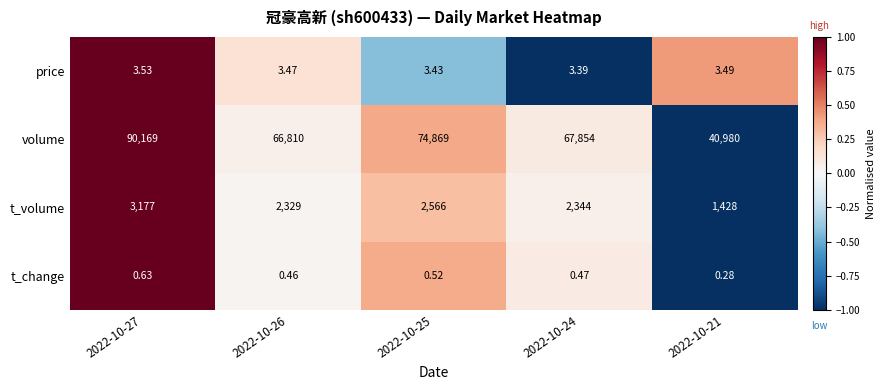

Which series has the largest range (max minus min)?

volume